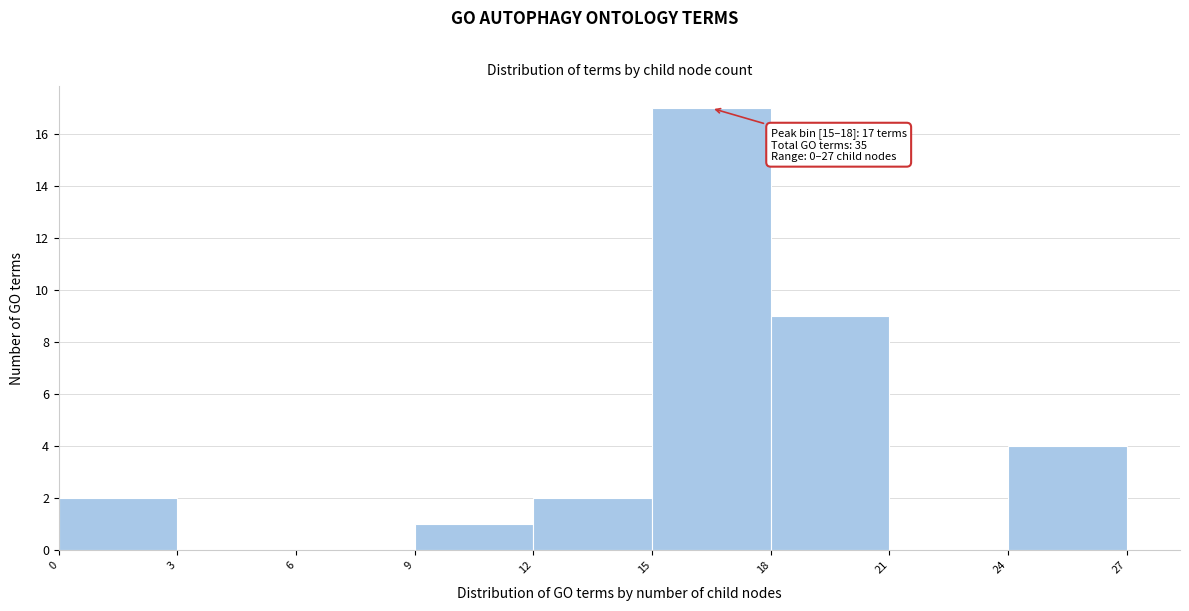

Which range on the x-axis has the tallest bar?

15 to 18